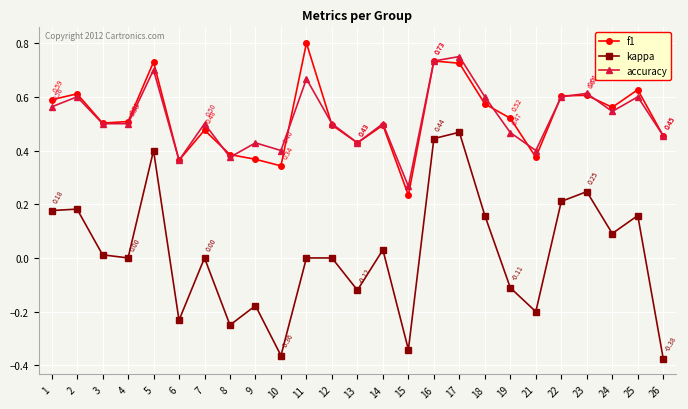

Where is f1 nearest to the value 0?

15